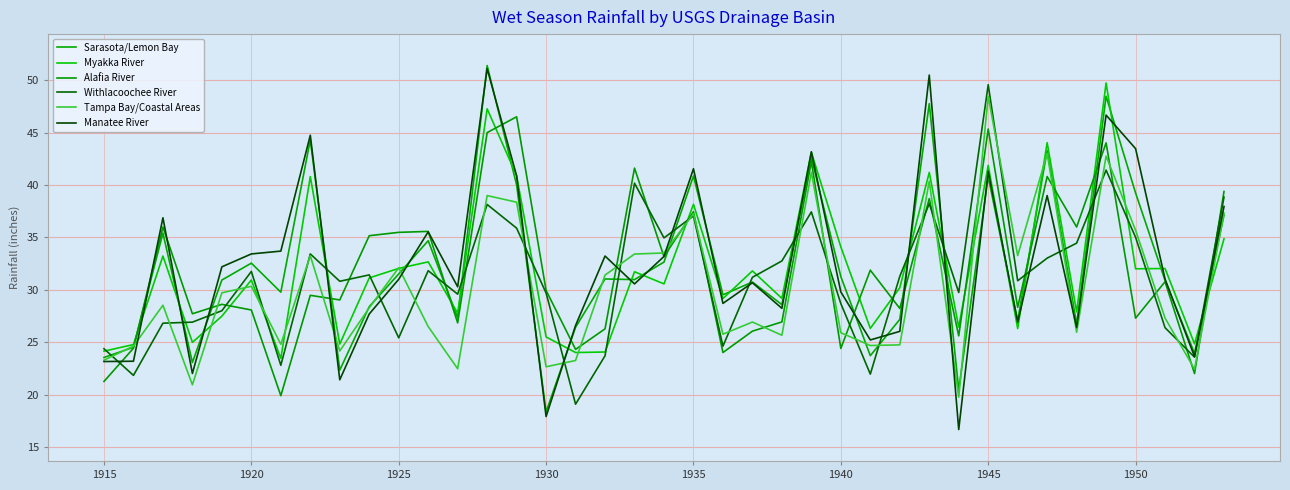

Reading left to right, what are all the values shown in this chart?

Sarasota/Lemon Bay: 23.6	24.5	35.4	23.1	30.9	32.5	29.8	44.3	22.3	28.4	31.5	34.7	27.3	51.4	40.0	18.4	26.4	31.0	31.0	32.6	40.9	29.5	30.8	28.6	42.6	31.3	23.7	27.2	47.8	20.4	40.8	27.1	43.3	26.7	48.5	39.2	30.9	23.9	37.1
Myakka River: 24.1	24.8	33.2	25.0	27.5	30.9	23.5	40.8	24.8	31.1	32.0	32.7	27.8	47.3	40.9	25.5	24.0	24.1	31.7	30.6	38.2	29.2	31.8	29.2	43.1	34.1	26.3	30.2	41.2	26.4	41.9	26.3	44.0	27.9	49.8	32.0	32.0	24.9	34.9
Alafia River: 21.3	24.4	36.0	27.7	28.6	28.1	19.9	29.5	29.0	35.2	35.5	35.6	26.9	45.0	46.5	29.9	24.3	26.3	41.6	33.2	37.5	24.0	26.1	26.9	42.2	24.4	31.9	28.2	38.7	25.6	45.4	28.3	40.8	36.0	44.0	27.3	30.8	22.0	39.4
Withlacoochee River: 24.4	21.8	26.8	26.9	28.0	31.8	22.8	33.4	30.8	31.4	25.4	31.8	29.6	38.1	35.9	29.7	19.1	23.7	40.2	35.0	37.1	24.6	31.2	32.8	37.4	28.7	22.0	31.3	38.2	29.8	49.6	30.9	33.0	34.5	41.4	35.0	26.4	23.6	38.9
Tampa Bay/Coastal Areas: 23.3	24.6	28.5	20.9	29.7	30.3	24.8	33.3	24.2	28.3	32.1	26.5	22.5	39.0	38.4	22.7	23.3	31.4	33.4	33.5	37.3	25.8	26.9	25.7	41.2	25.9	24.7	24.8	40.4	19.8	48.5	33.3	43.0	25.9	42.8	35.7	27.3	22.4	37.3
Manatee River: 23.2	23.2	36.9	22.0	32.2	33.4	33.7	44.8	21.4	27.7	31.0	35.5	30.3	51.1	40.9	17.9	26.6	33.2	30.6	33.2	41.6	28.7	30.7	28.2	43.2	29.8	25.2	26.0	50.5	16.7	41.3	26.9	39.0	26.4	46.7	43.5	31.0	23.6	38.0